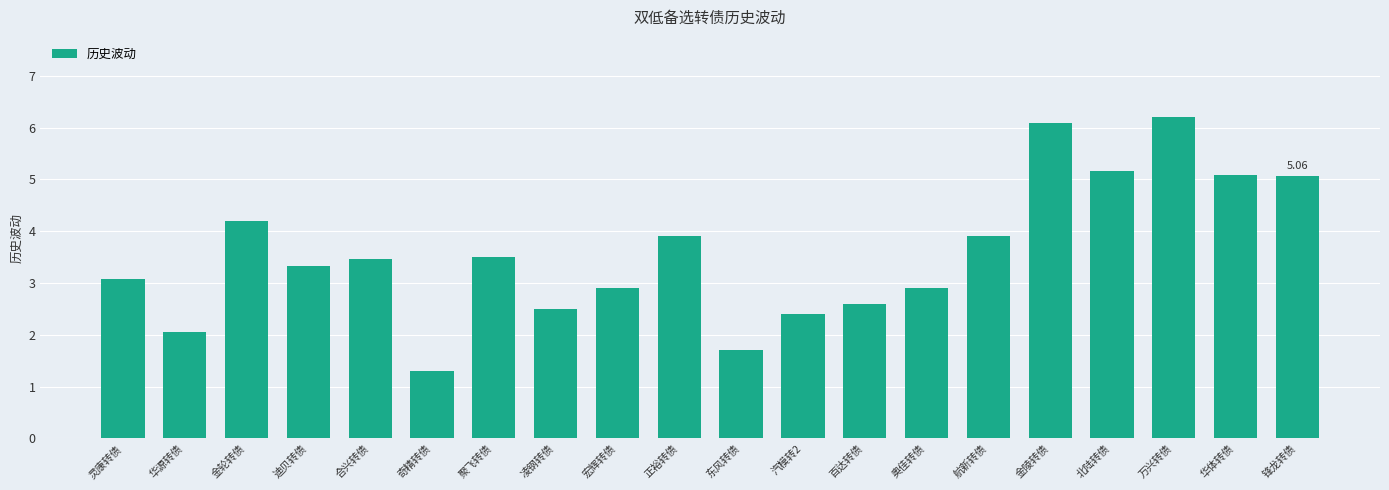

What is the value of the 11th bar from the left?

1.7